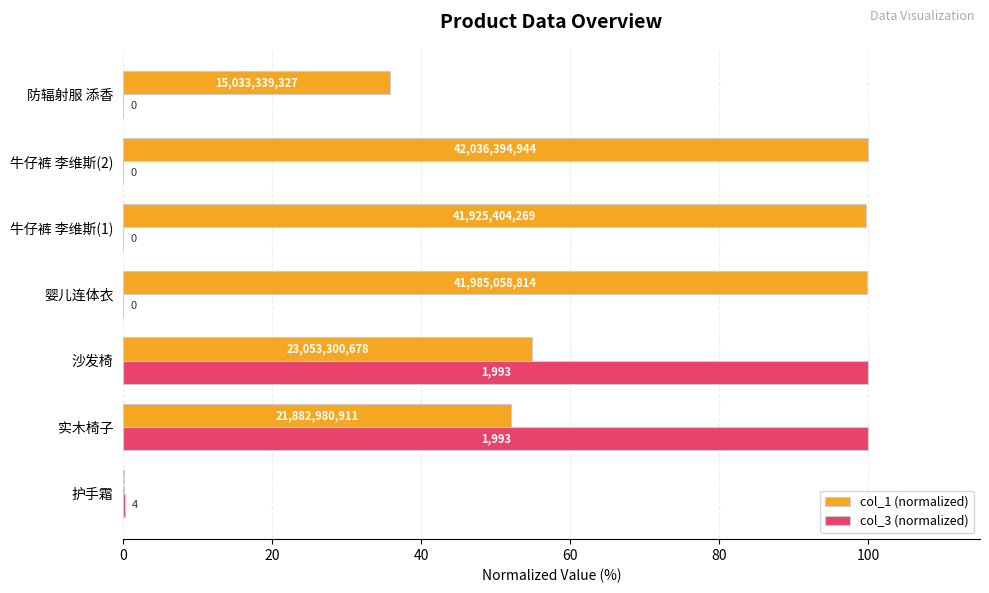

What are all the series names shown in the legend?

col_1 (normalized), col_3 (normalized)